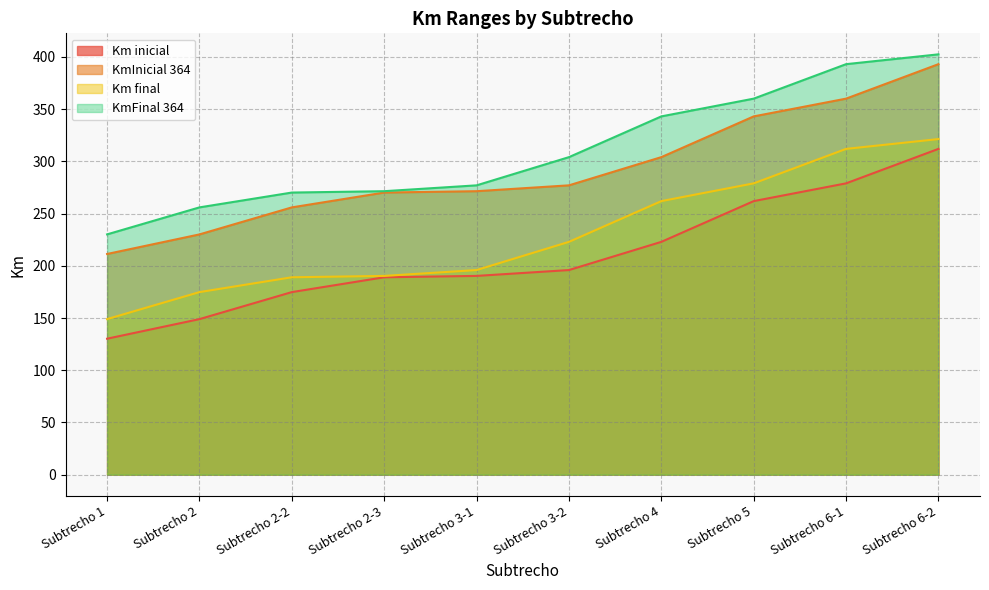

What is the total value across all series at Subtrecho 2-3?

920.8